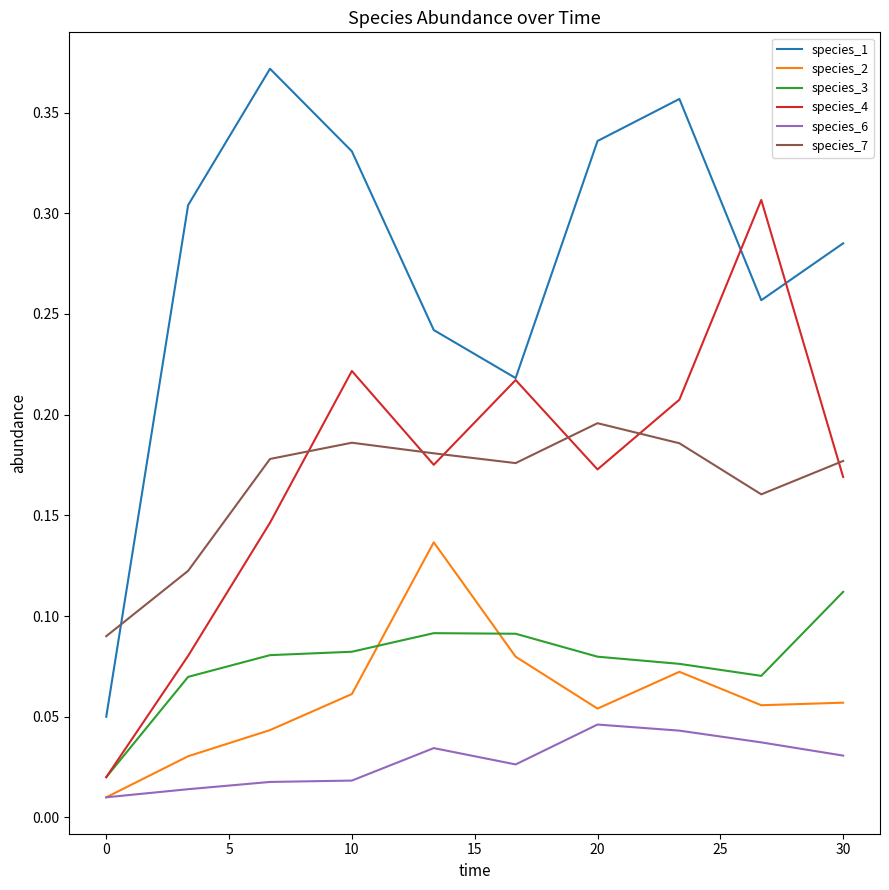

True or false: species_3 and species_7 cross at least once.

False